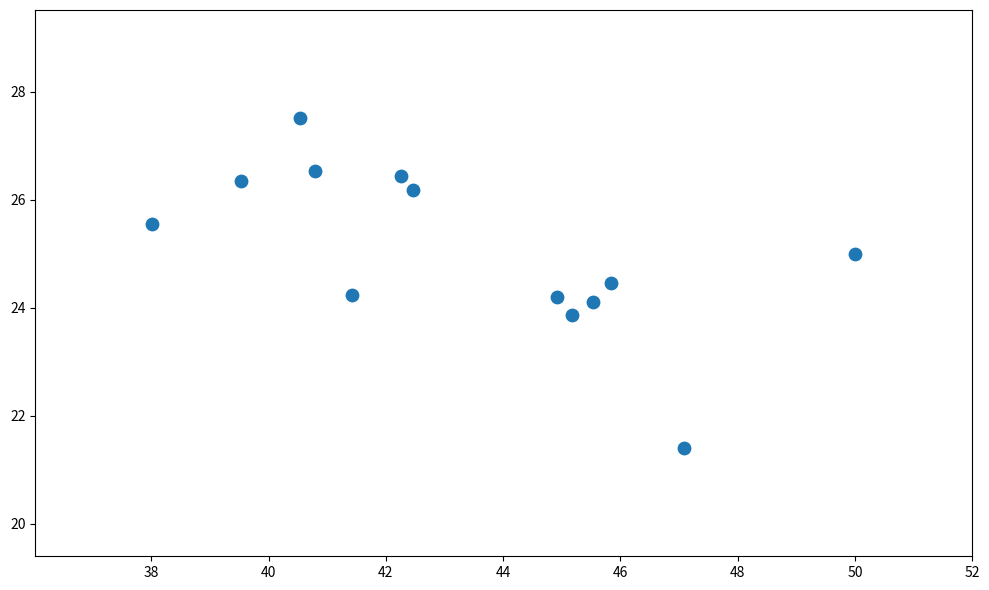

What is the range of Y values (max minus min)?

6.1